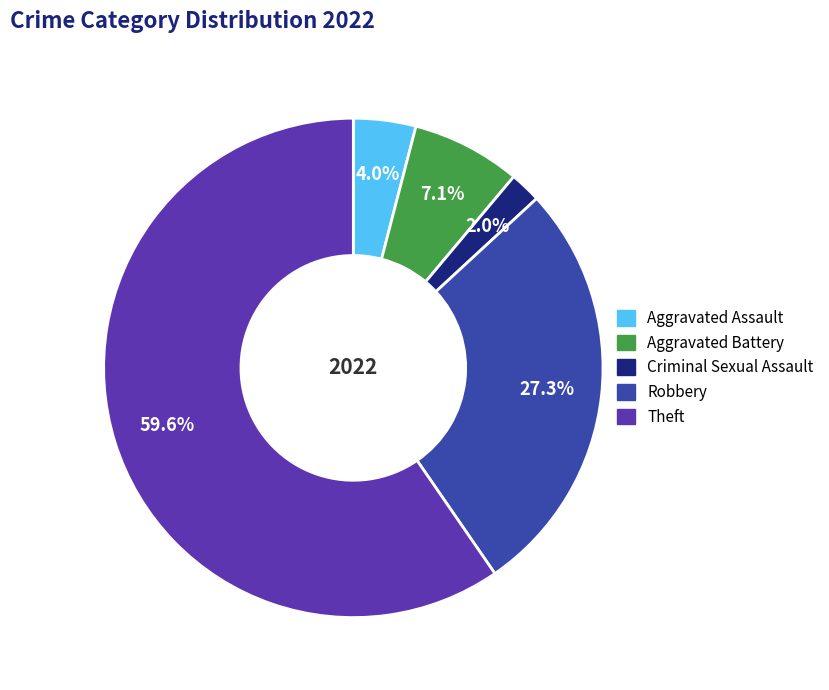

To the nearest percent, what percentage of the pie is Robbery?

27%